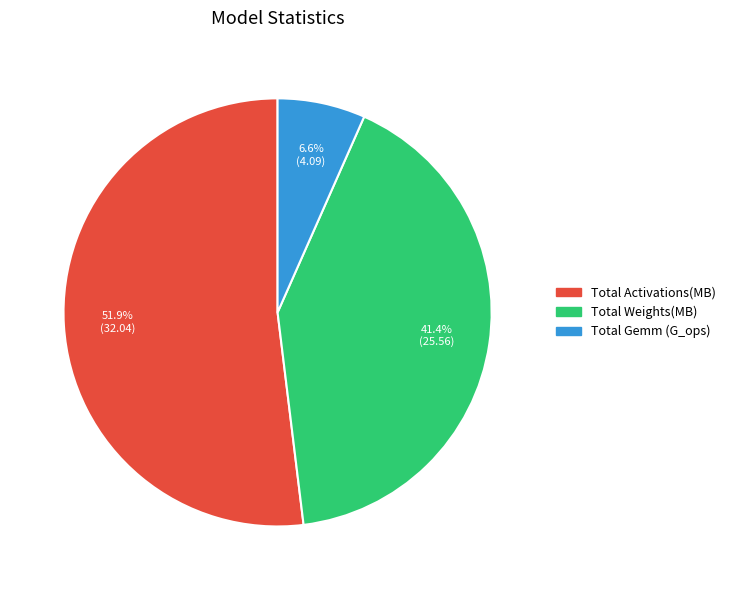

To the nearest percent, what portion does Total Activations(MB) represent?

52%